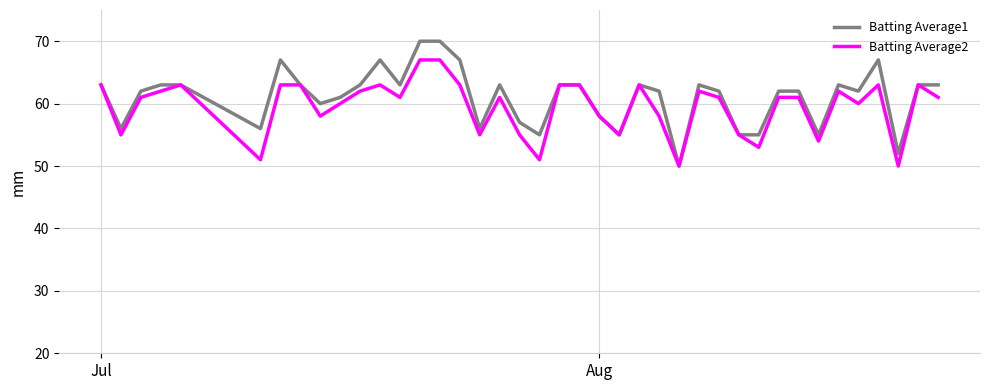

How many categories are shown in the chart?

40